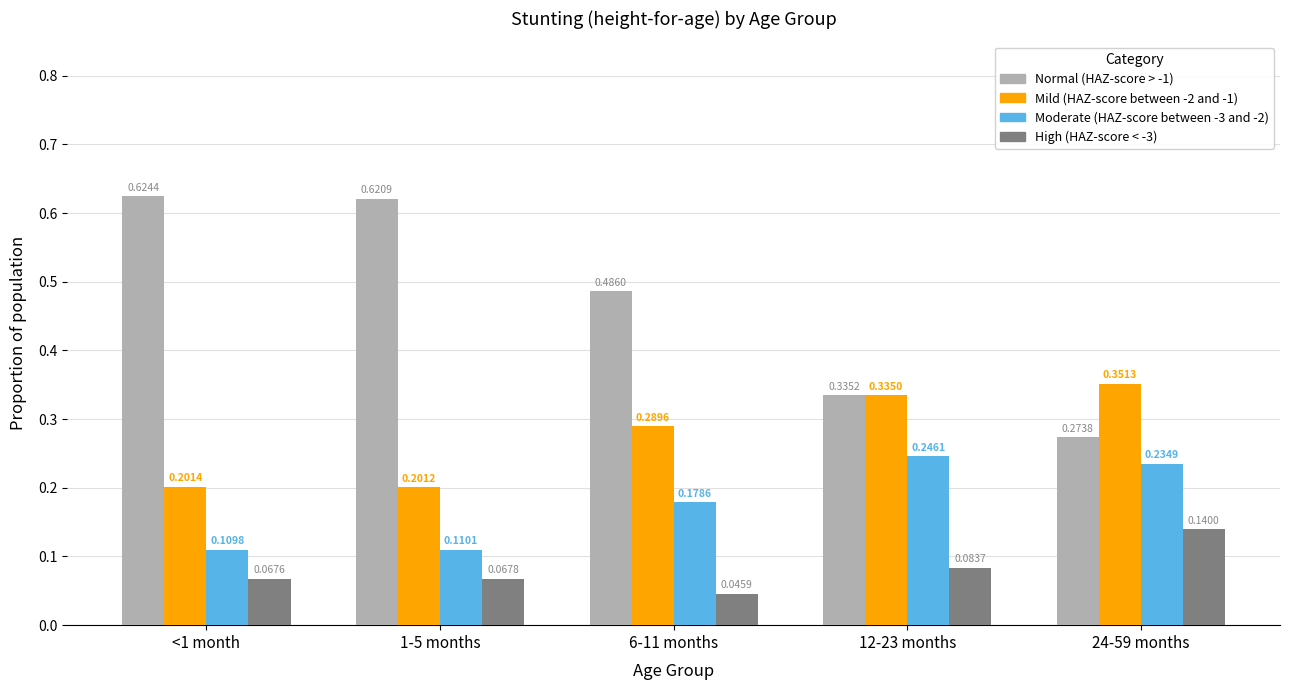

What is the label of the 4th bar from the left?

12-23 months